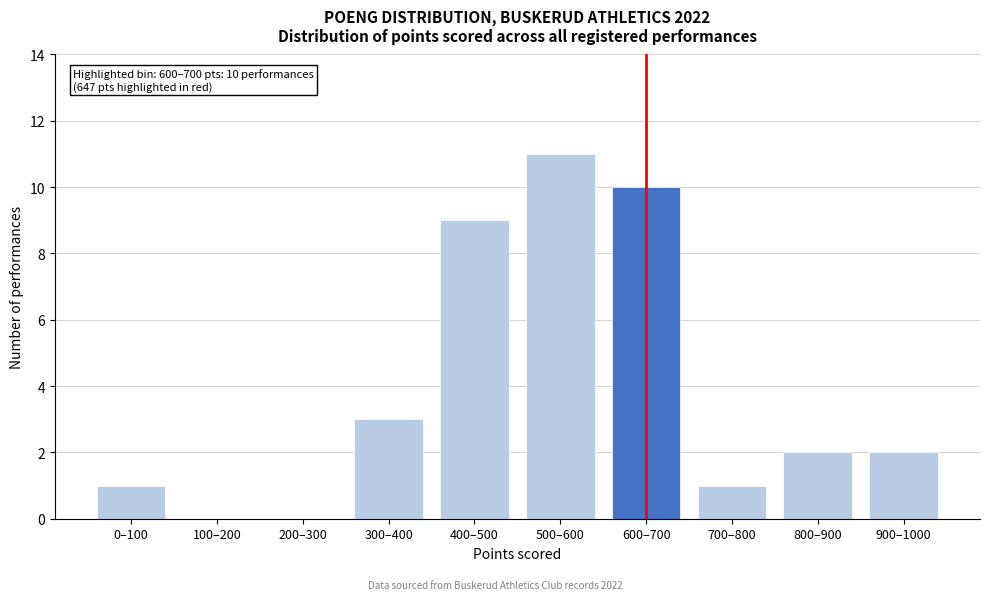

Reading left to right, what are all the values shown in this chart?

0–100=1	100–200=0	200–300=0	300–400=3	400–500=9	500–600=11	600–700=10	700–800=1	800–900=2	900–1000=2